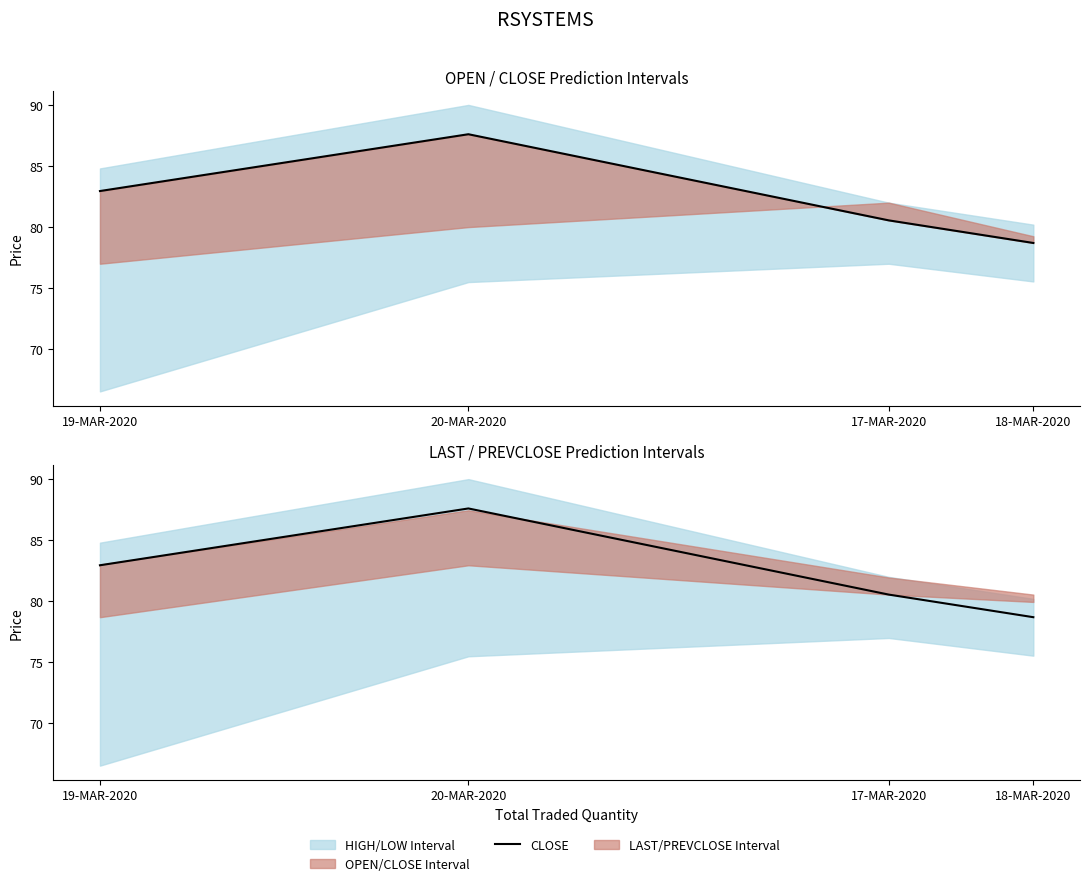

Rank the categories by value from highest to lowest.

20-MAR-2020, 19-MAR-2020, 17-MAR-2020, 18-MAR-2020